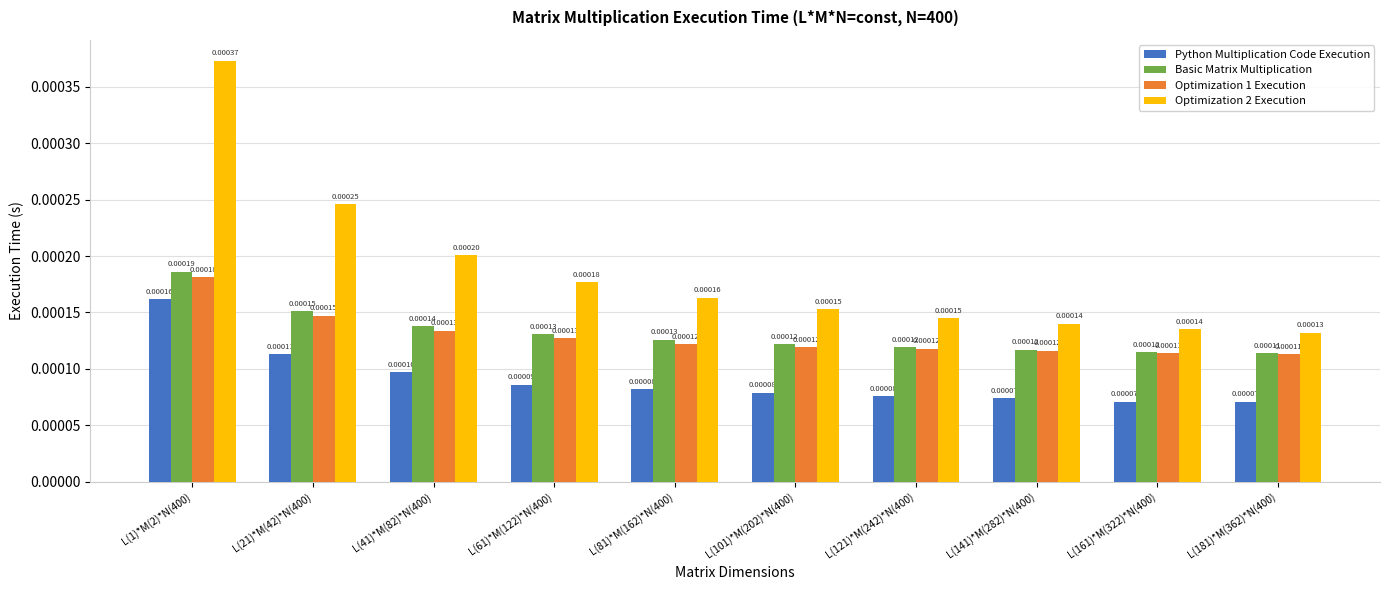

Which series has the widest spread of values?

Optimization 2 Execution